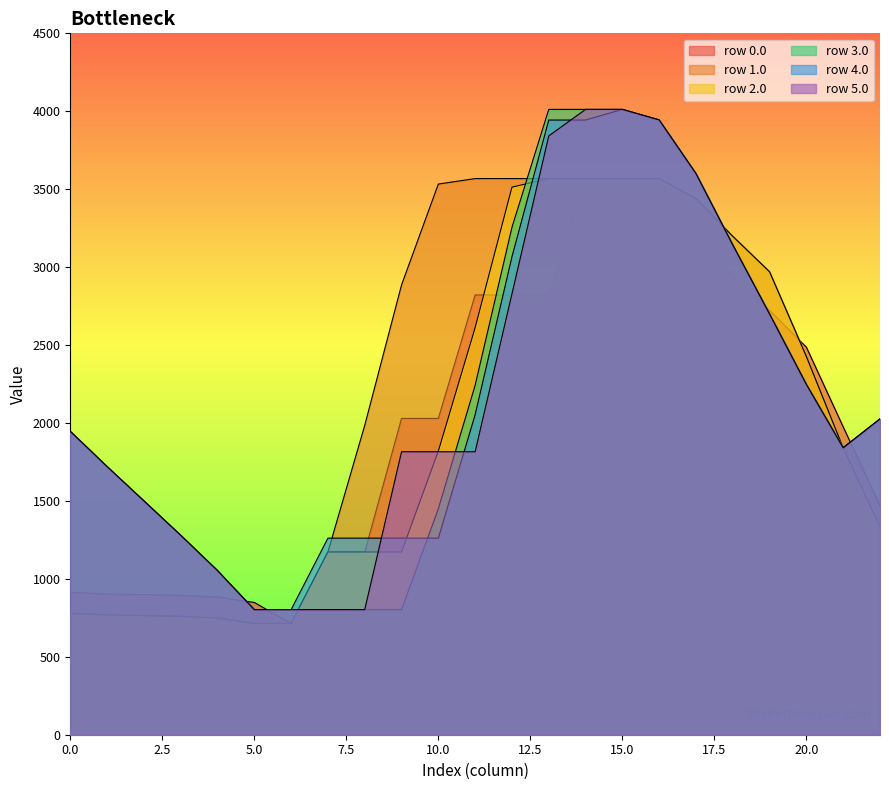

Does the chart display data point markers on the line(s)?

No